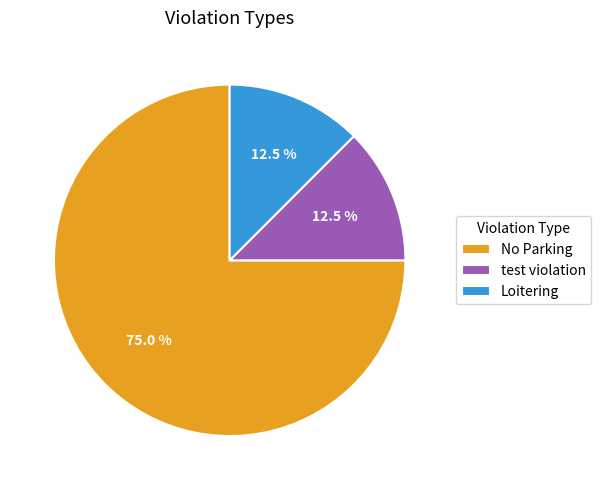

What is the total percentage of Loitering and test violation?

25.0%